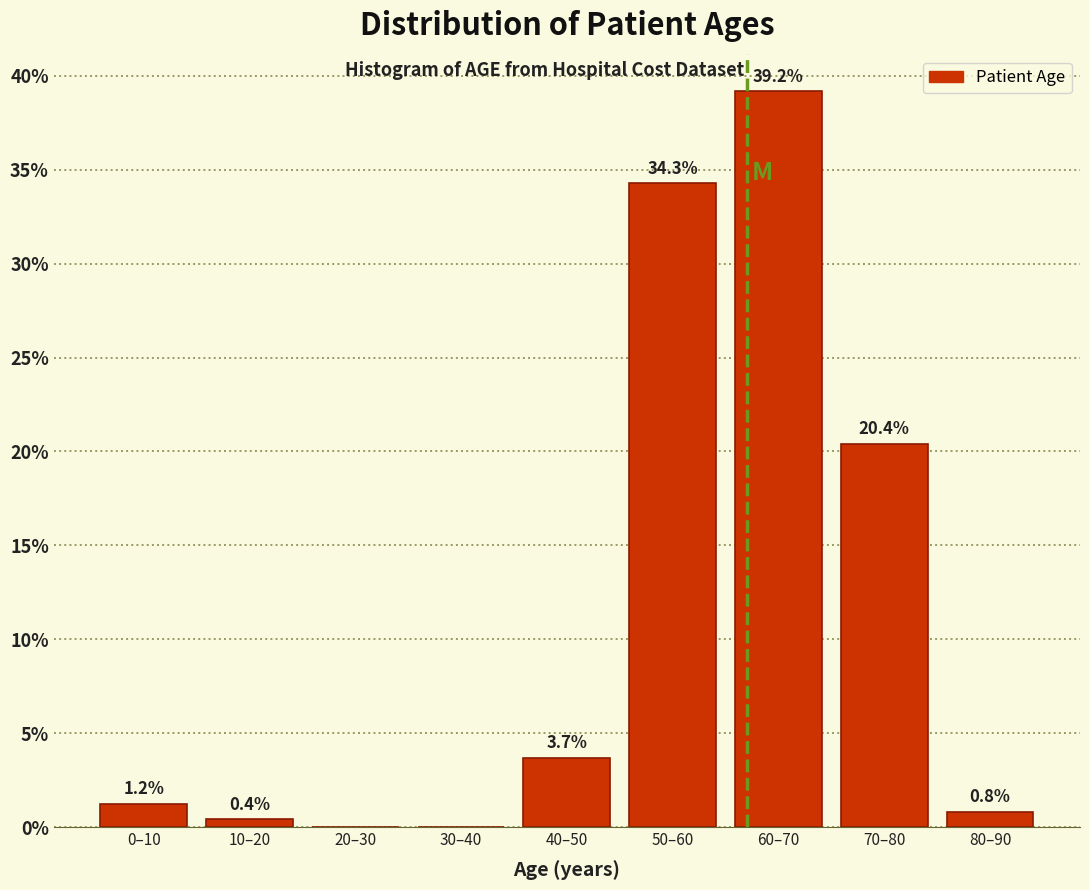

Reading left to right, list all the values displayed in this chart.

0–10=1.2	10–20=0.4	20–30=0.0	30–40=0.0	40–50=3.7	50–60=34.3	60–70=39.2	70–80=20.4	80–90=0.8